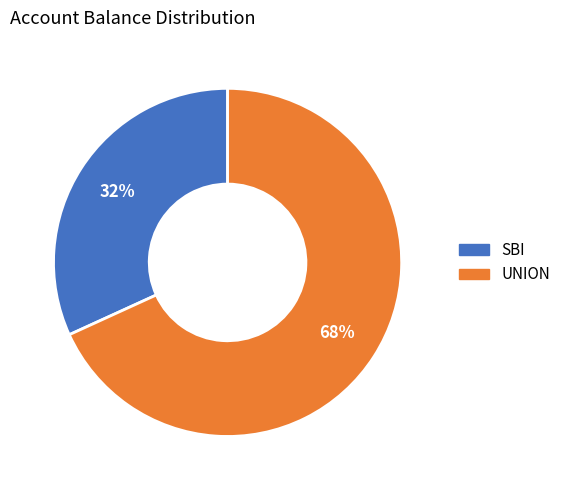

Which slice is the largest?

UNION